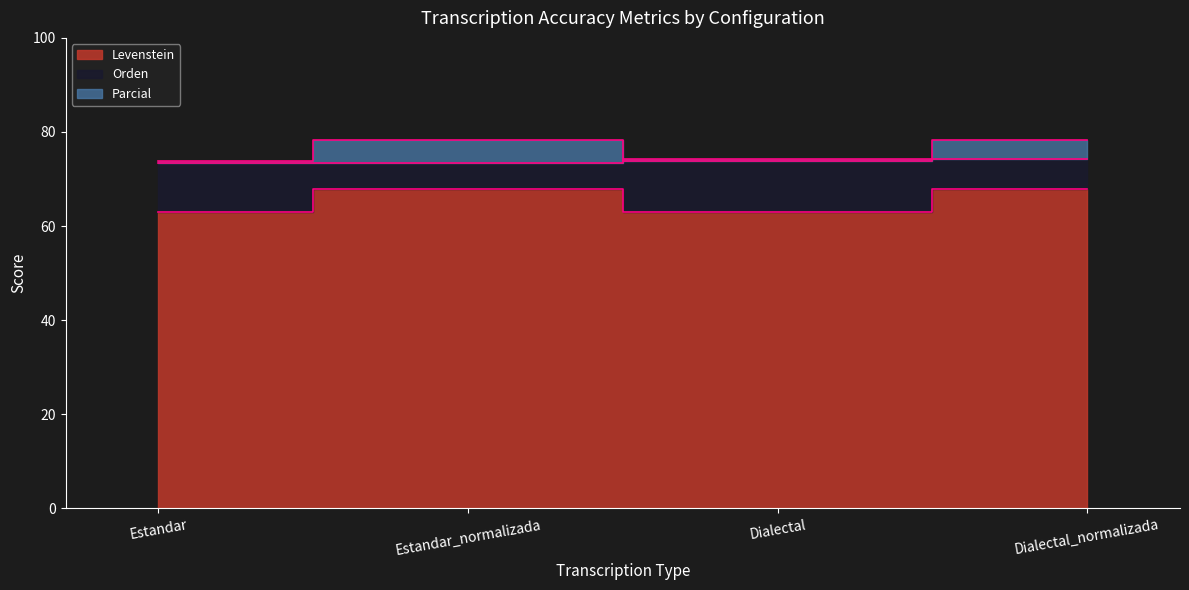

What is the value of the Parcial point at the 2nd from the left?

78.3